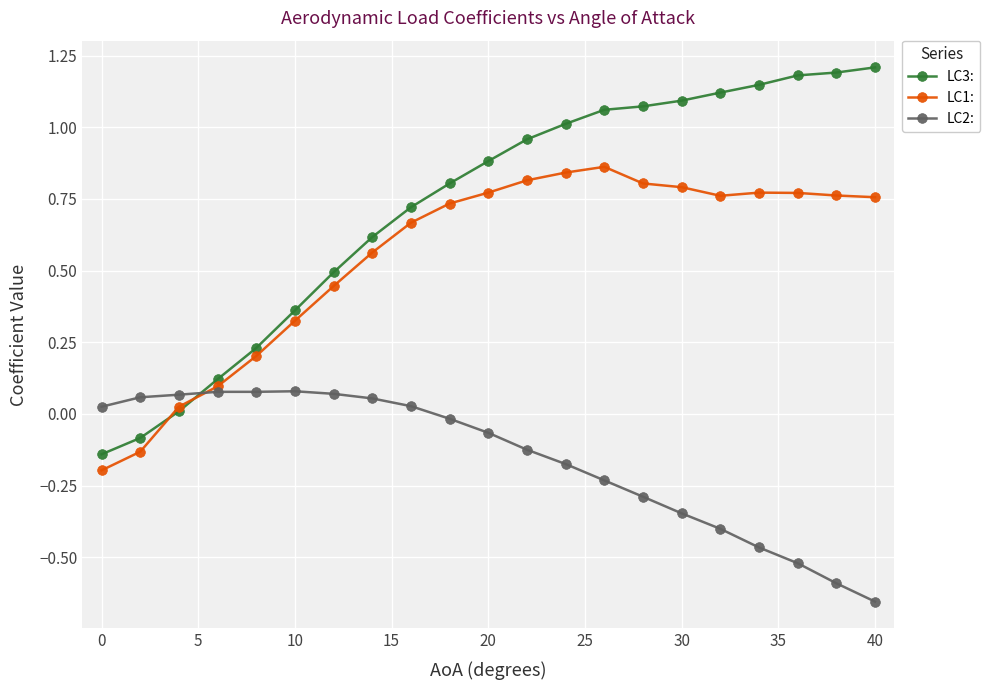

True or false: LC2: has more than 0 interior local peaks.

True